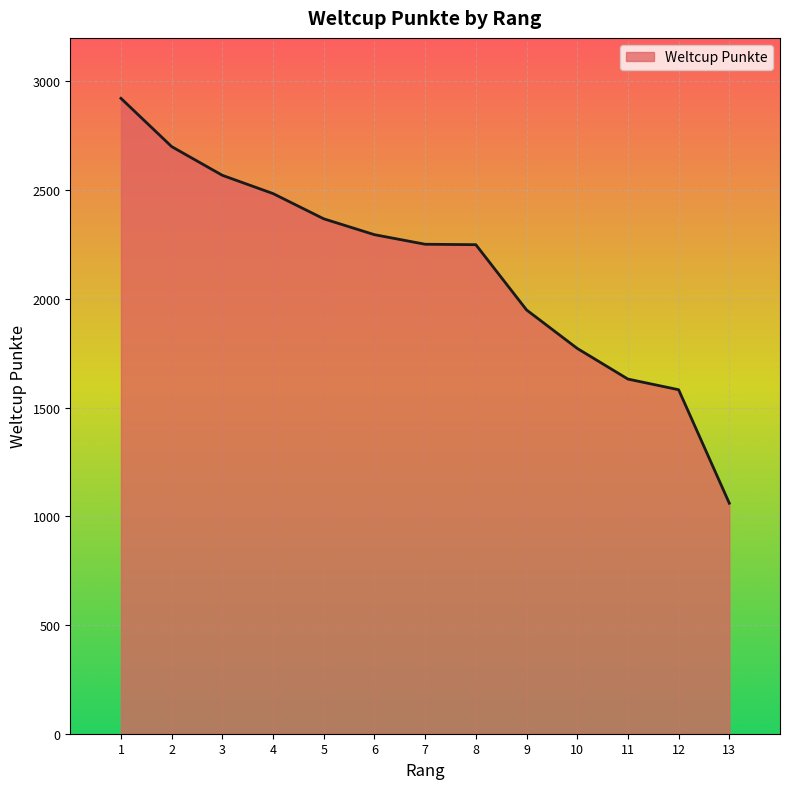

At which category does the chart reach its minimum across all series?

13